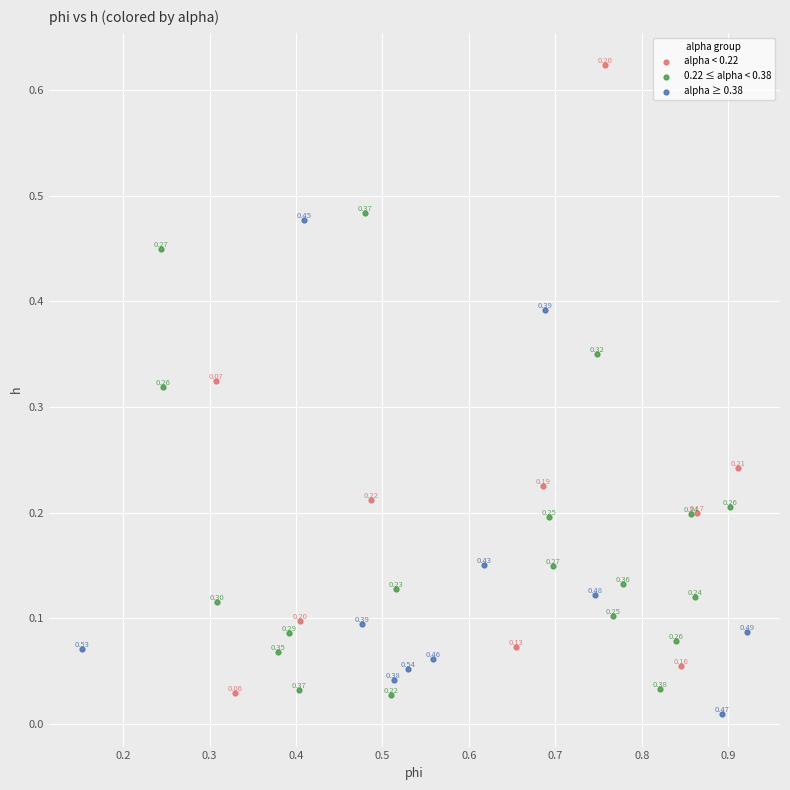

Which series reaches the maximum Y coordinate?

alpha < 0.22